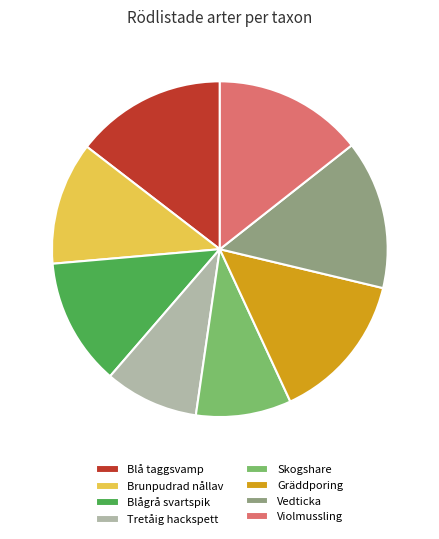

Is there any slice that represents more than half of the pie?

No